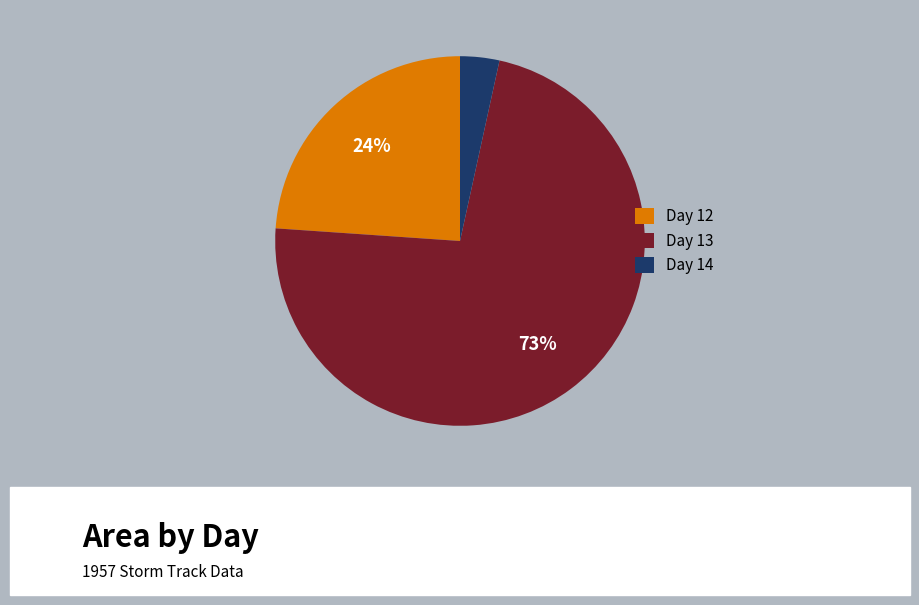

Which slice is the largest?

Day 13